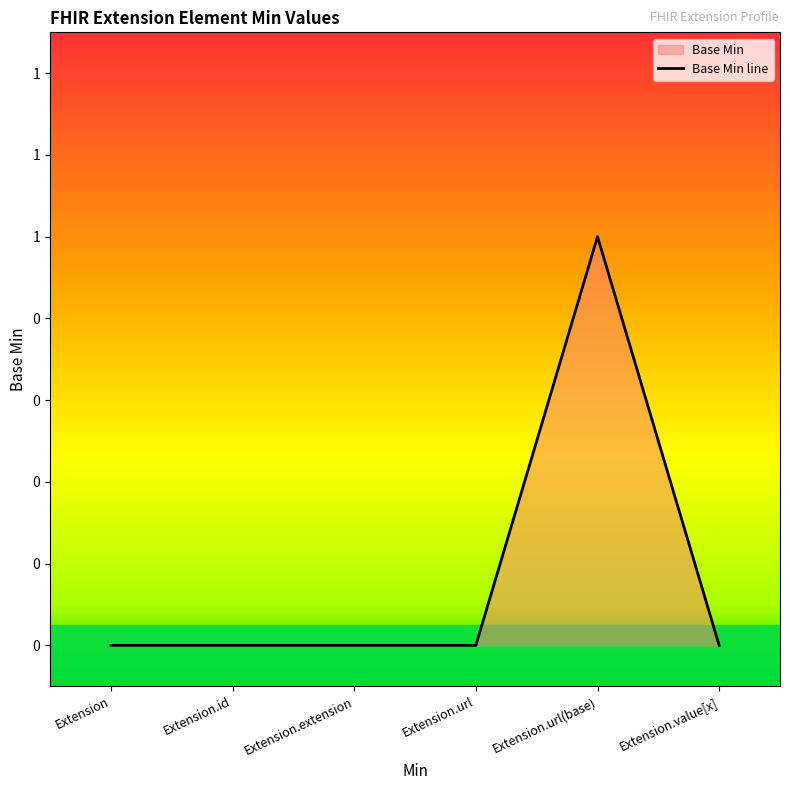

Reading left to right, what are all the values shown in this chart?

0	0	0	0	1	0